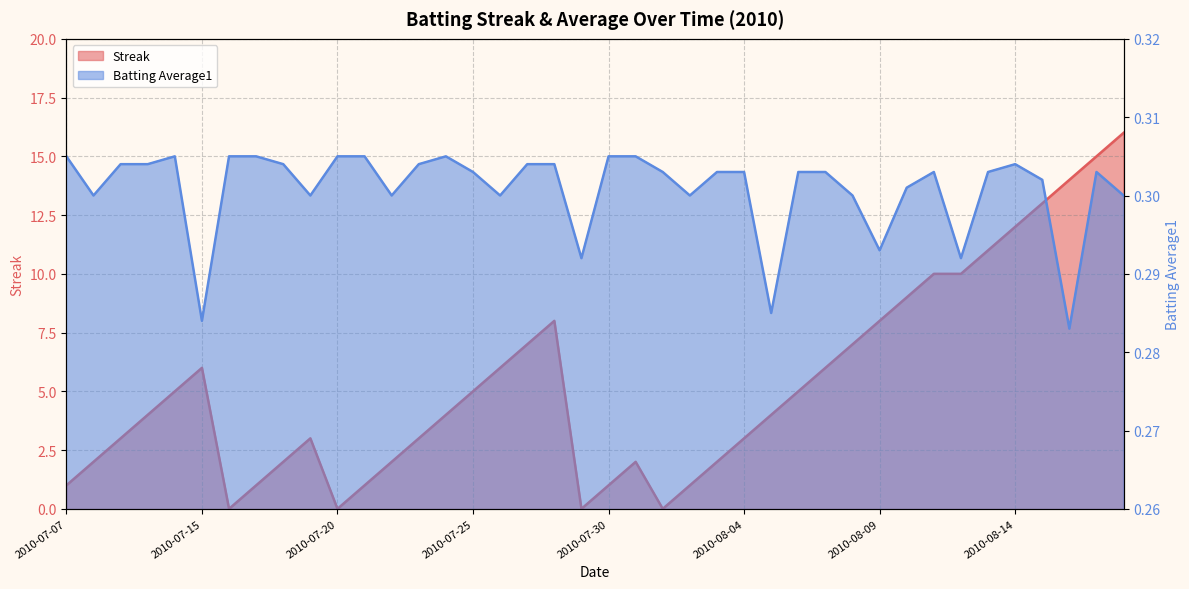

What are all the series names shown in the legend?

Streak, Batting Average1